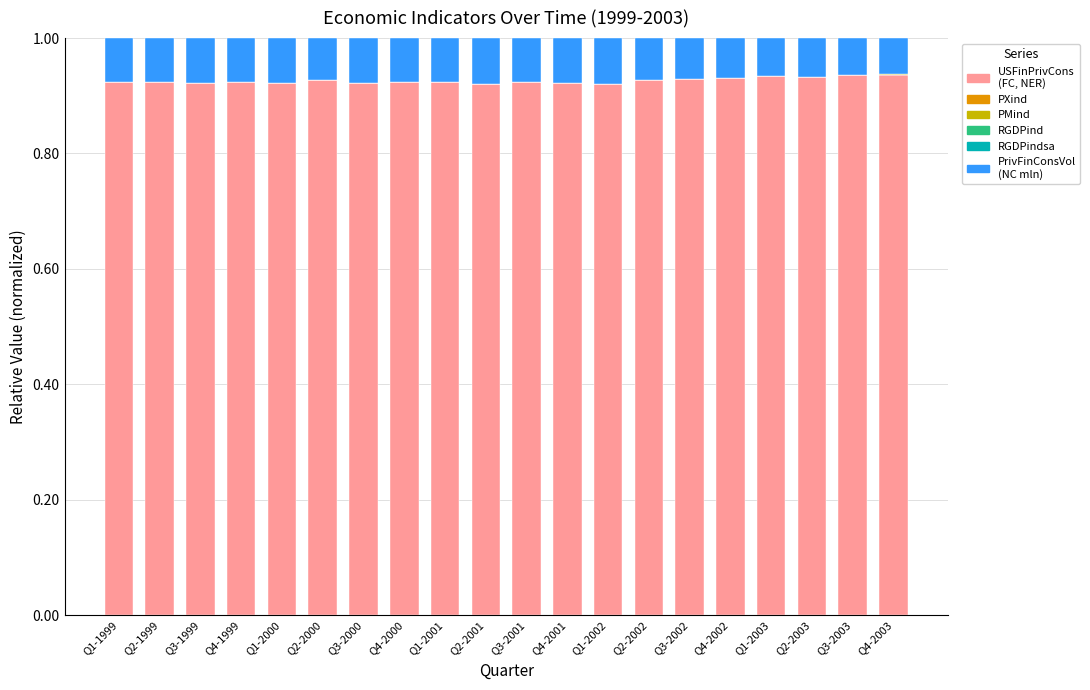

How many series are shown in this chart?

6